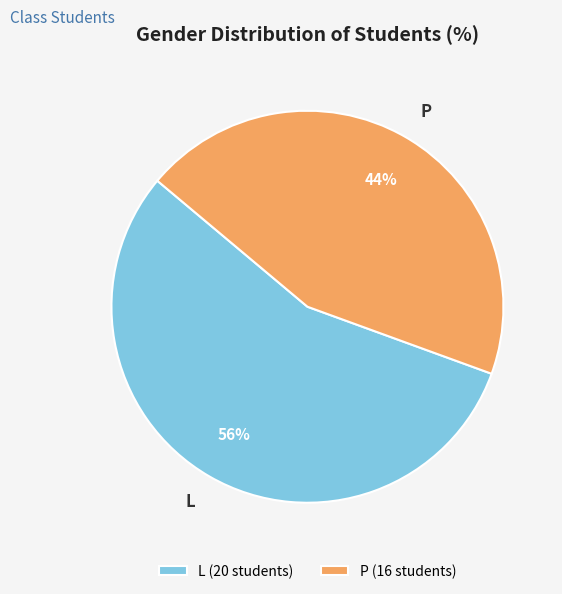

Do L and P together represent more than half of the pie?

Yes